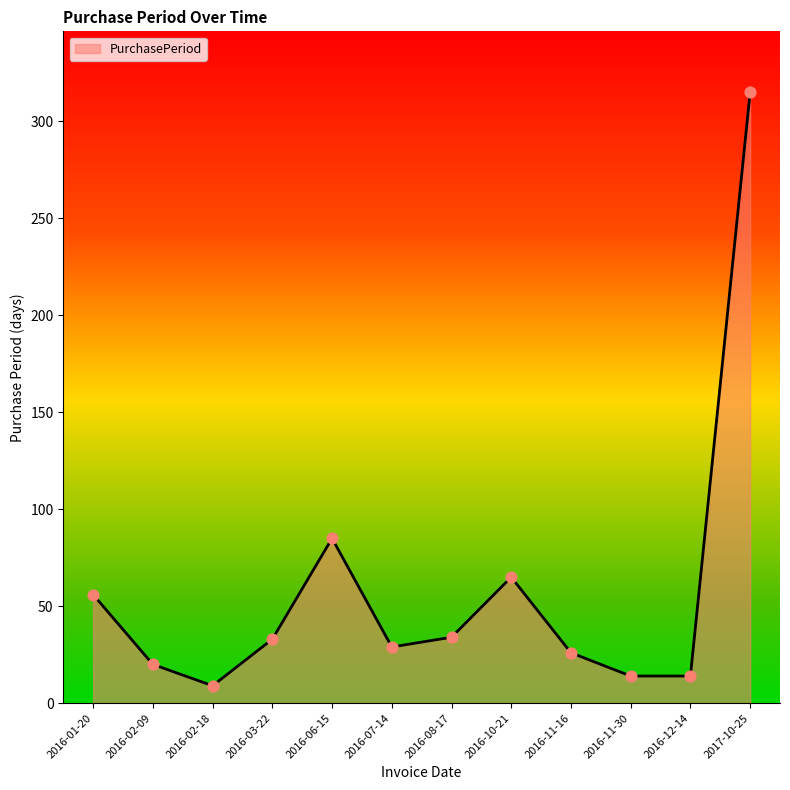

Approximately how many times larger is the value at 2016-11-30 compared to 2016-02-09?

0.7